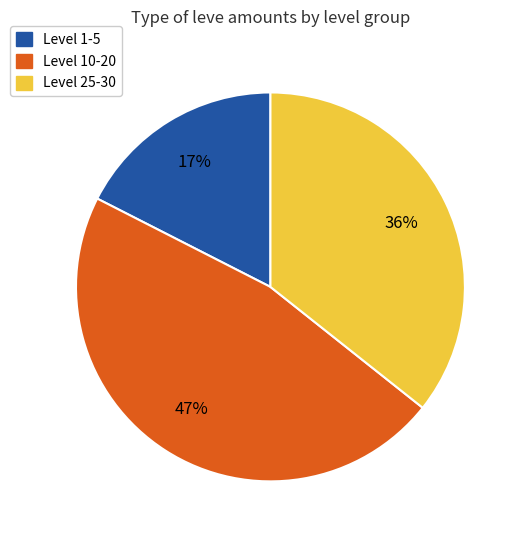

To the nearest percent, what is the average slice percentage?

33%